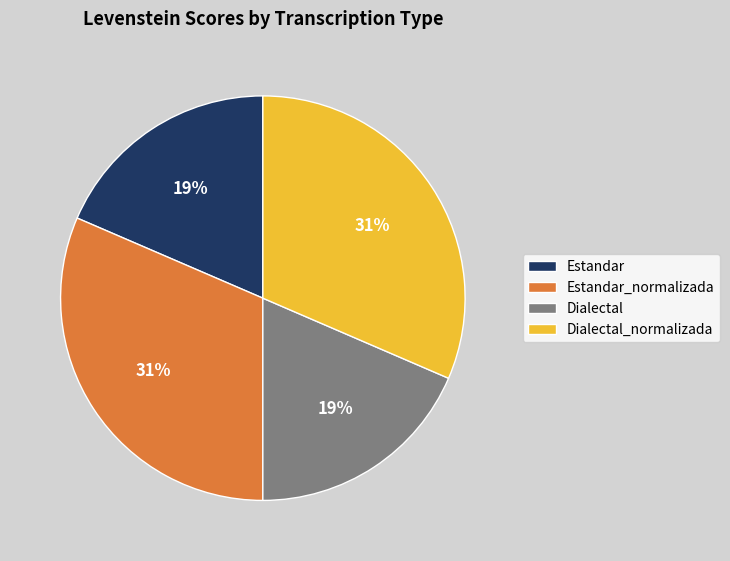

To the nearest percent, what is the average slice percentage?

25%